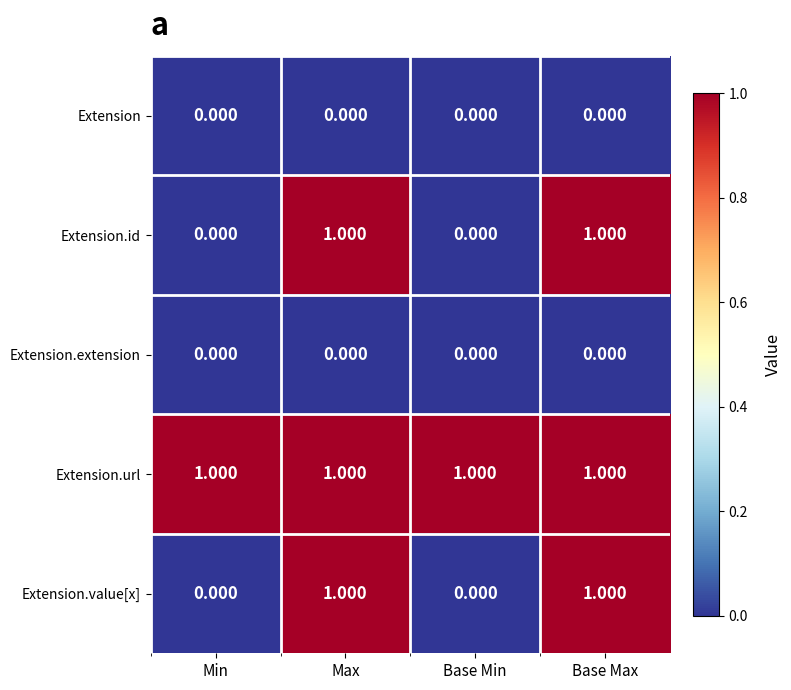

Which series has the largest total across all categories?

Extension.url